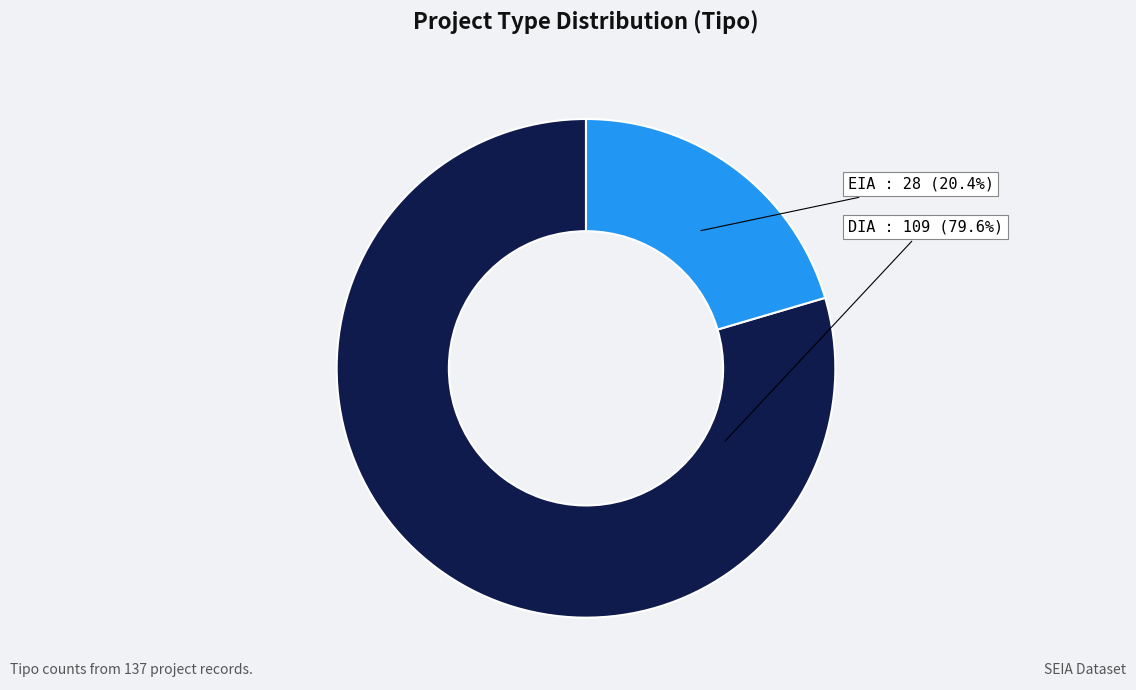

Is there a majority slice in this chart?

Yes